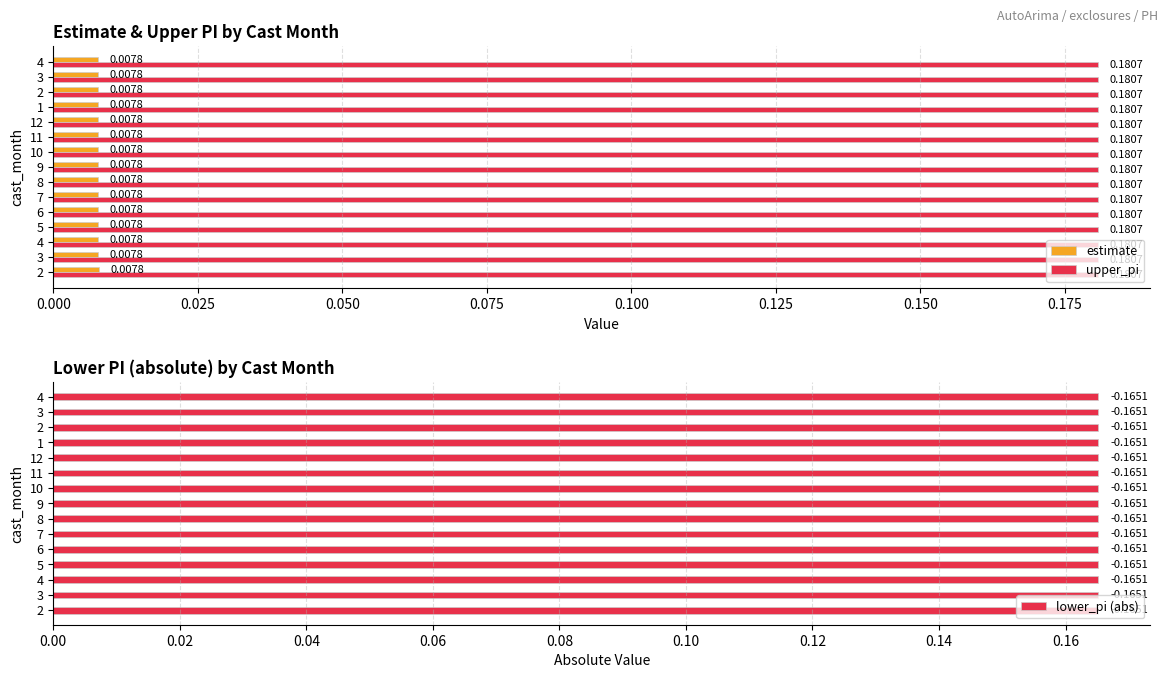

Are the bars grouped side by side (vs. stacked)?

Yes